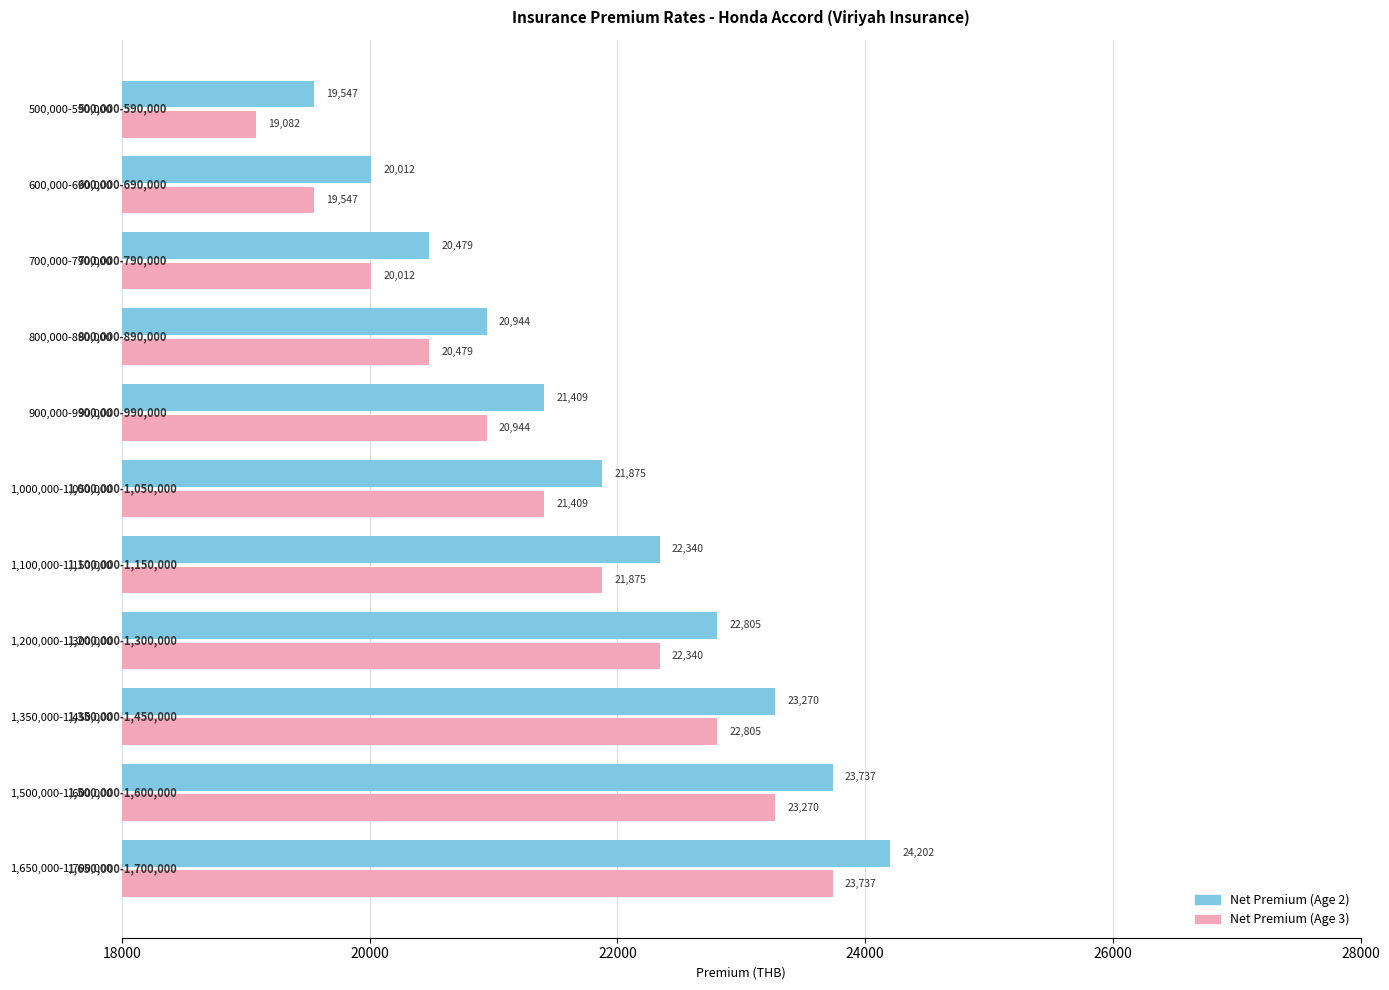

The value of Net Premium (Age 3) at 1,200,000-1,300,000 is 40034.5. True or false?

False